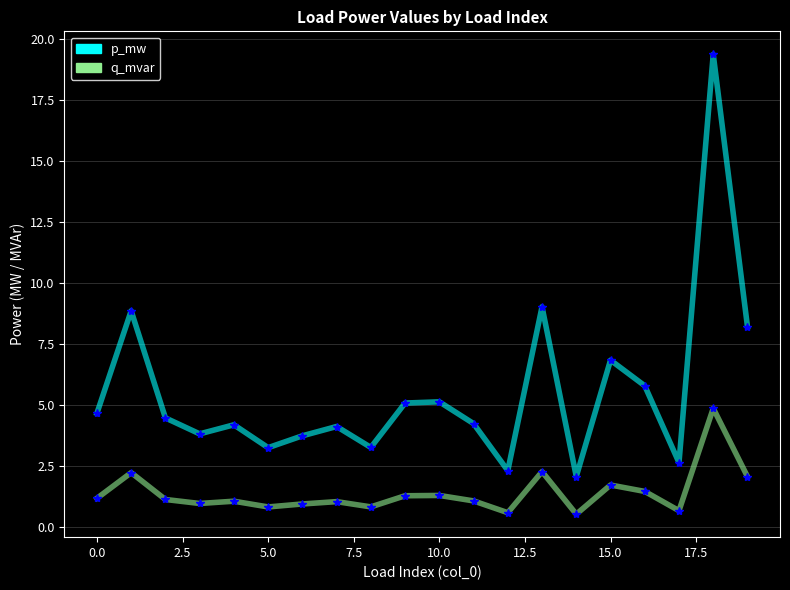

List the series in order of their overall mean, lowest first.

q_mvar, p_mw